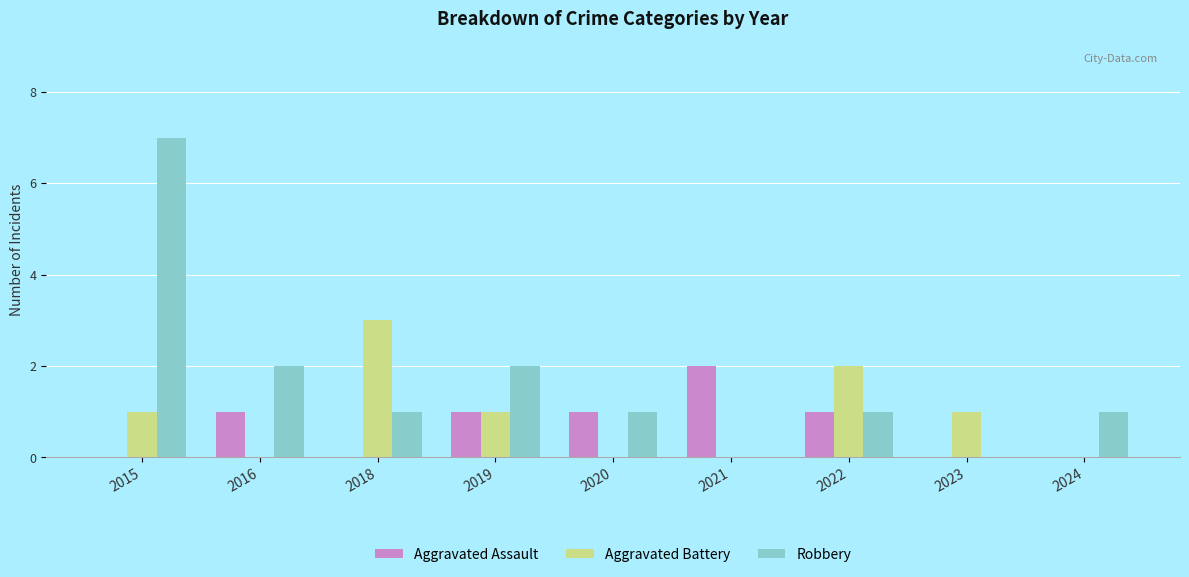

What is the average value of the Robbery series?

2